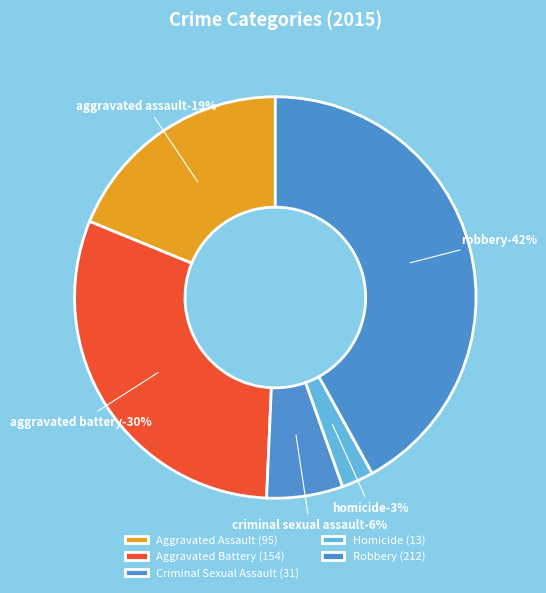

How many segments does this pie chart have?

5